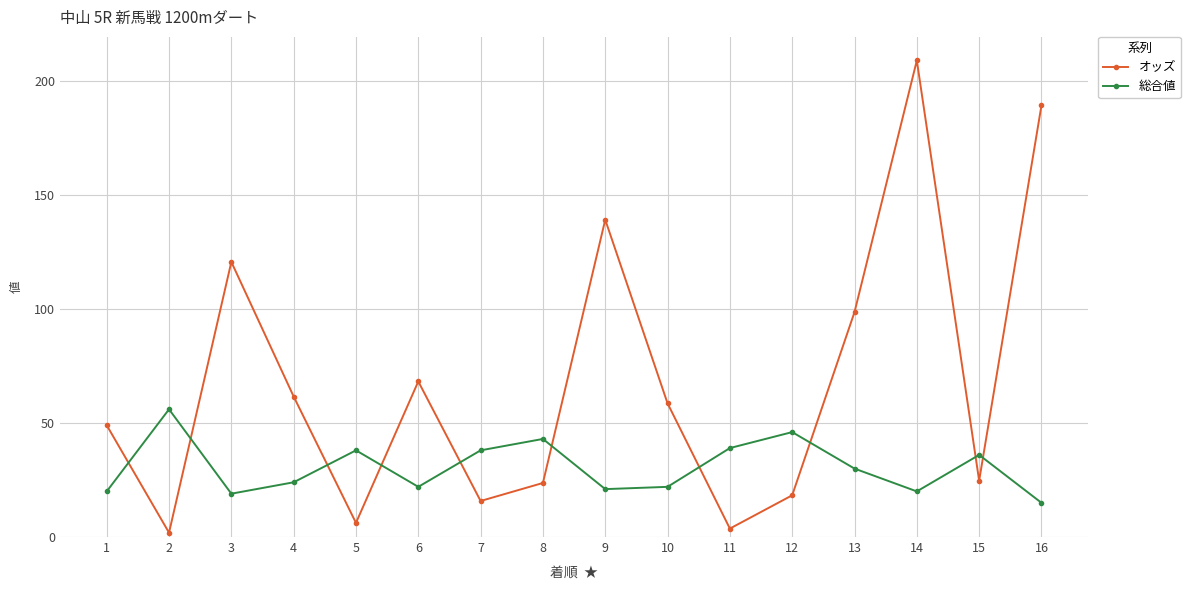

What is the value of the 総合値 point at the 8th from the left?

43.0